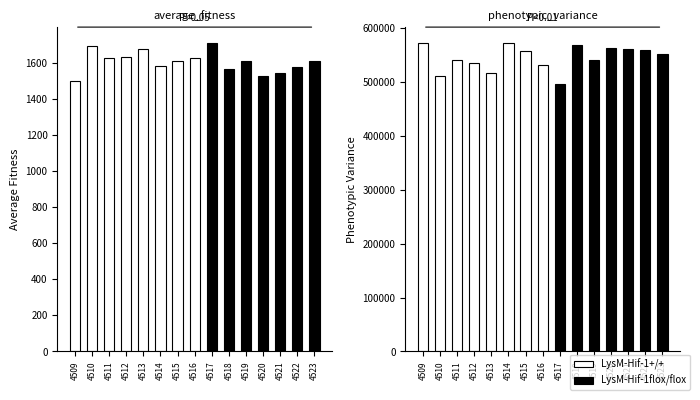

Is it true that phenotypic_variance equals 855410.1 at 4518?

False